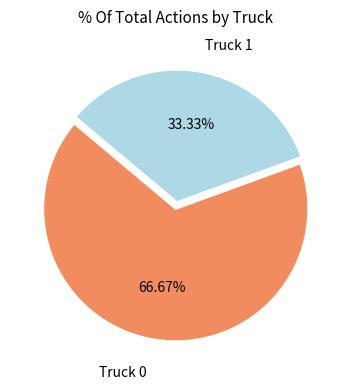

How many segments does this pie chart have?

2